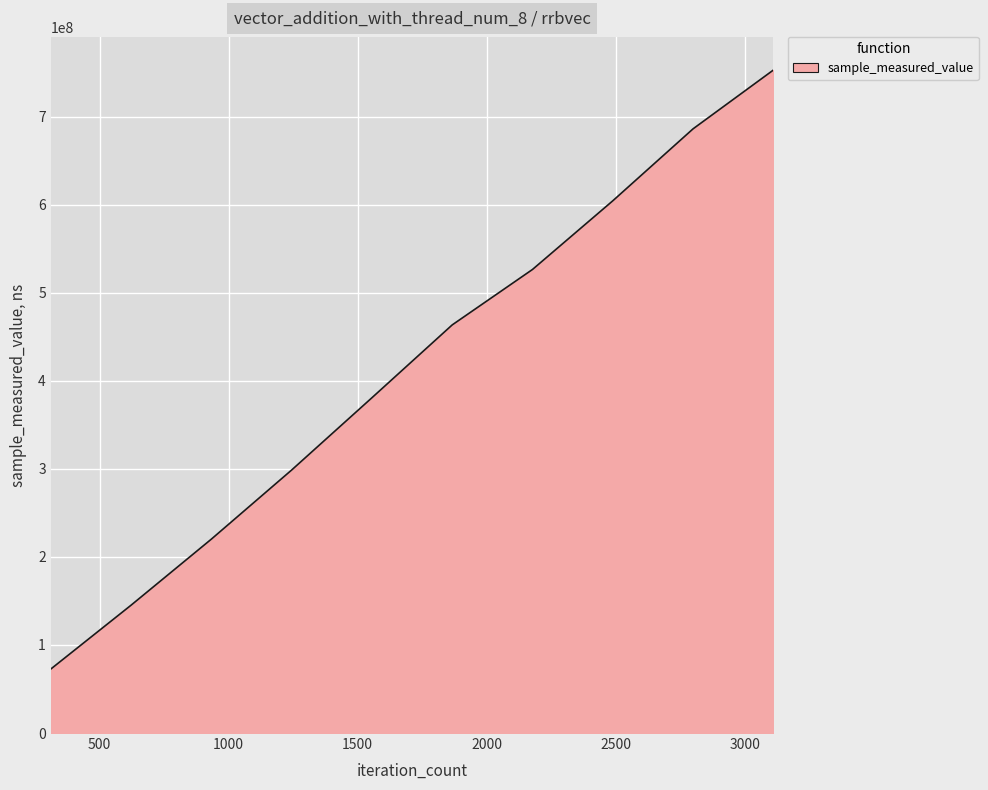

What is the maximum value shown in the chart?

753005473